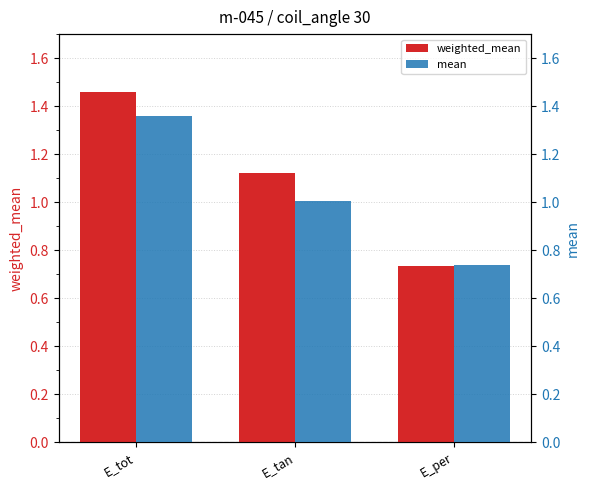

At how many categories does at least one series exceed 1?

2